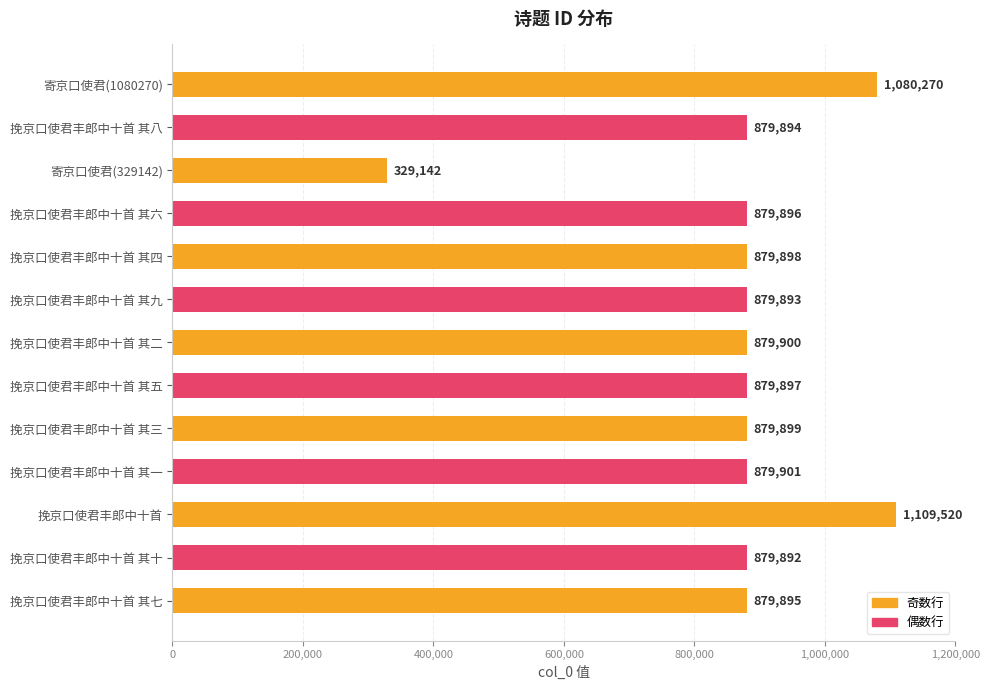

What is the label of the 11th bar from the top?

挽京口使君丰郎中十首